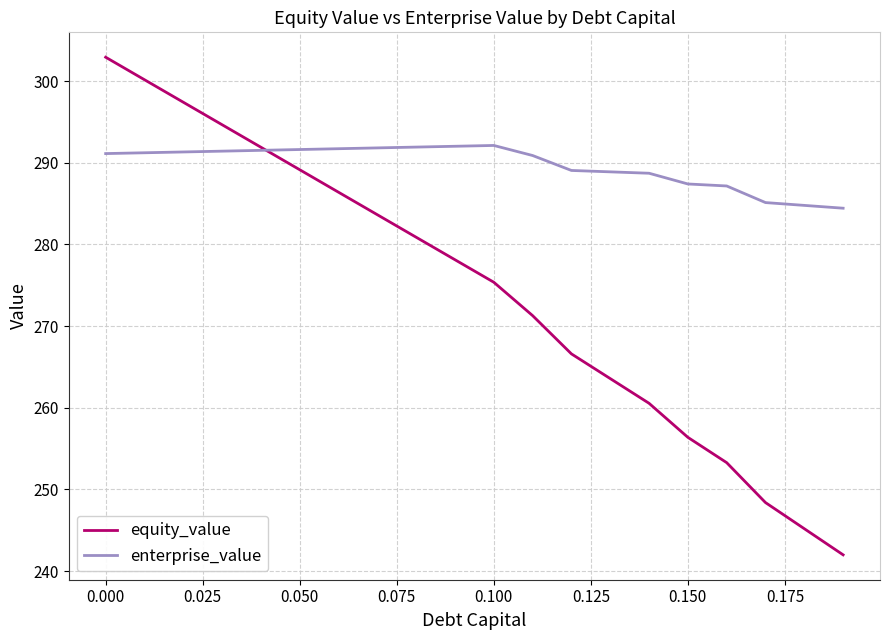

List the series in order of their peak value, lowest first.

enterprise_value, equity_value